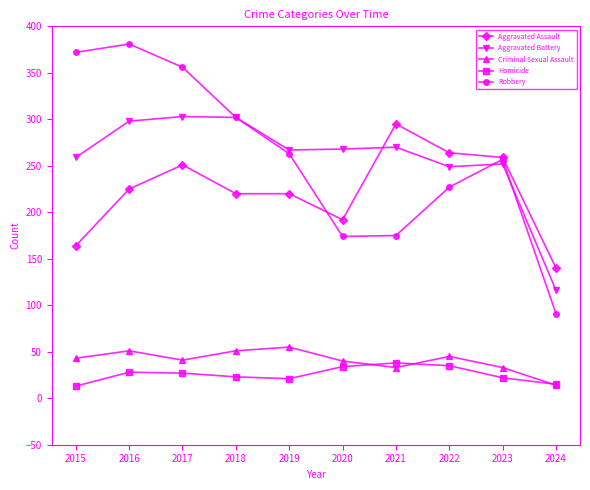

In Aggravated Battery, how many points are lower than both neighbors (excluding endpoints)?

2